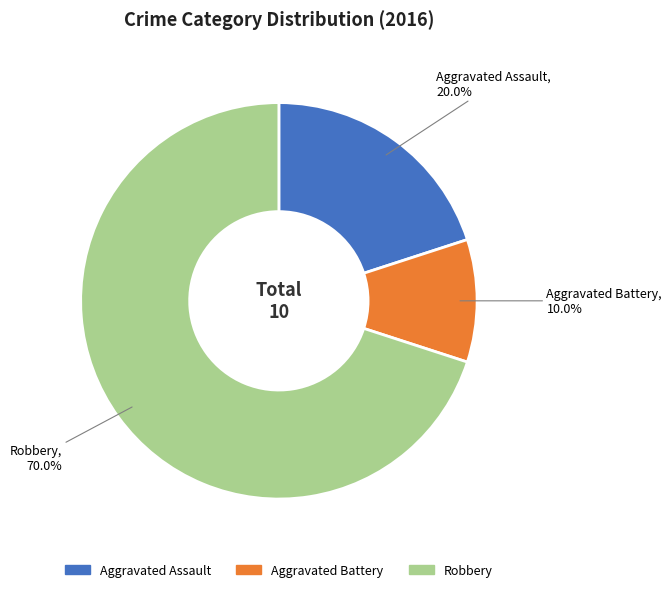

To the nearest percent, what percentage of the pie is Aggravated Assault?

20%